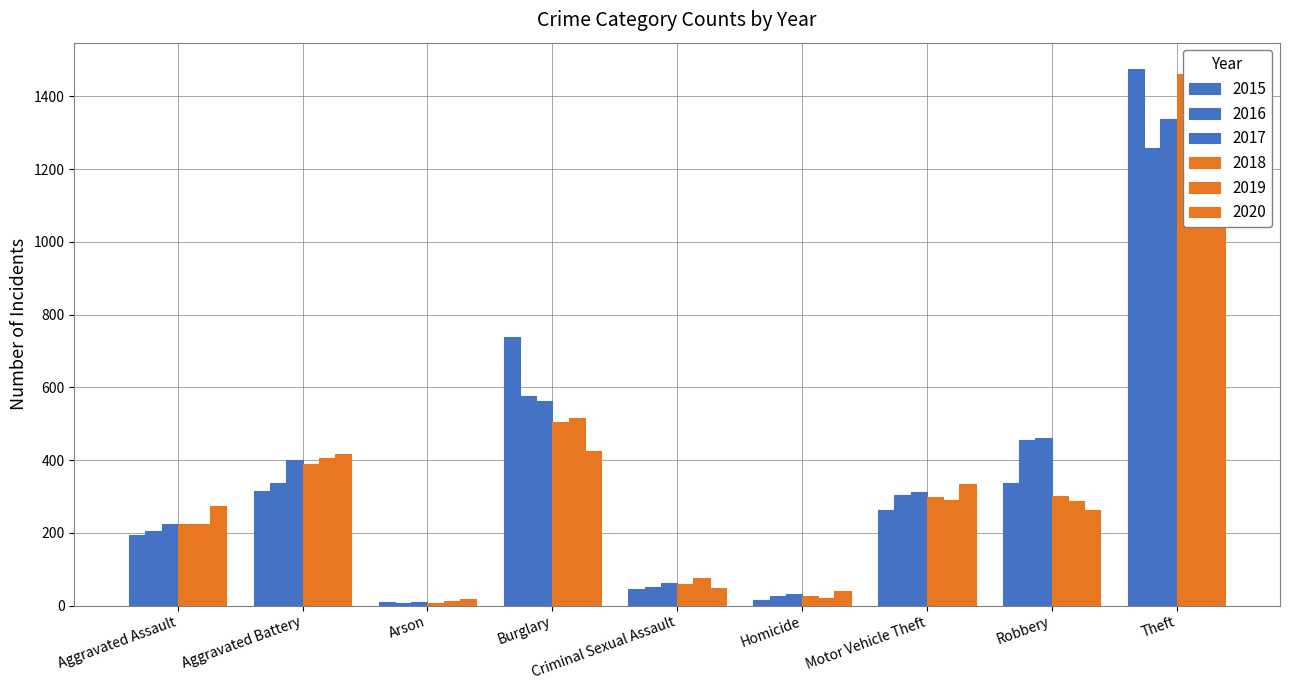

Reading right to left, extract all data points from this chart.

2015: Theft=1474	Robbery=337	Motor Vehicle Theft=263	Homicide=15	Criminal Sexual Assault=46	Burglary=738	Arson=9	Aggravated Battery=316	Aggravated Assault=194
2016: Theft=1259	Robbery=454	Motor Vehicle Theft=304	Homicide=26	Criminal Sexual Assault=50	Burglary=576	Arson=7	Aggravated Battery=336	Aggravated Assault=206
2017: Theft=1339	Robbery=460	Motor Vehicle Theft=312	Homicide=33	Criminal Sexual Assault=62	Burglary=562	Arson=10	Aggravated Battery=400	Aggravated Assault=225
2018: Theft=1461	Robbery=301	Motor Vehicle Theft=298	Homicide=25	Criminal Sexual Assault=59	Burglary=506	Arson=7	Aggravated Battery=389	Aggravated Assault=225
2019: Theft=1459	Robbery=287	Motor Vehicle Theft=290	Homicide=22	Criminal Sexual Assault=77	Burglary=517	Arson=12	Aggravated Battery=407	Aggravated Assault=223
2020: Theft=1120	Robbery=263	Motor Vehicle Theft=333	Homicide=41	Criminal Sexual Assault=48	Burglary=425	Arson=17	Aggravated Battery=416	Aggravated Assault=273